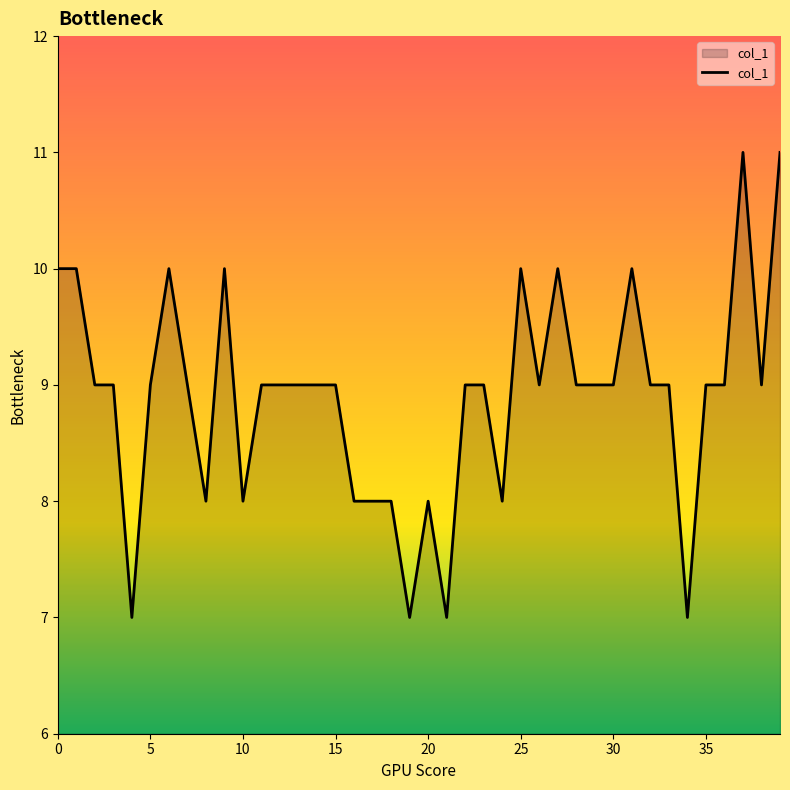

What is the maximum value shown in the chart?

11